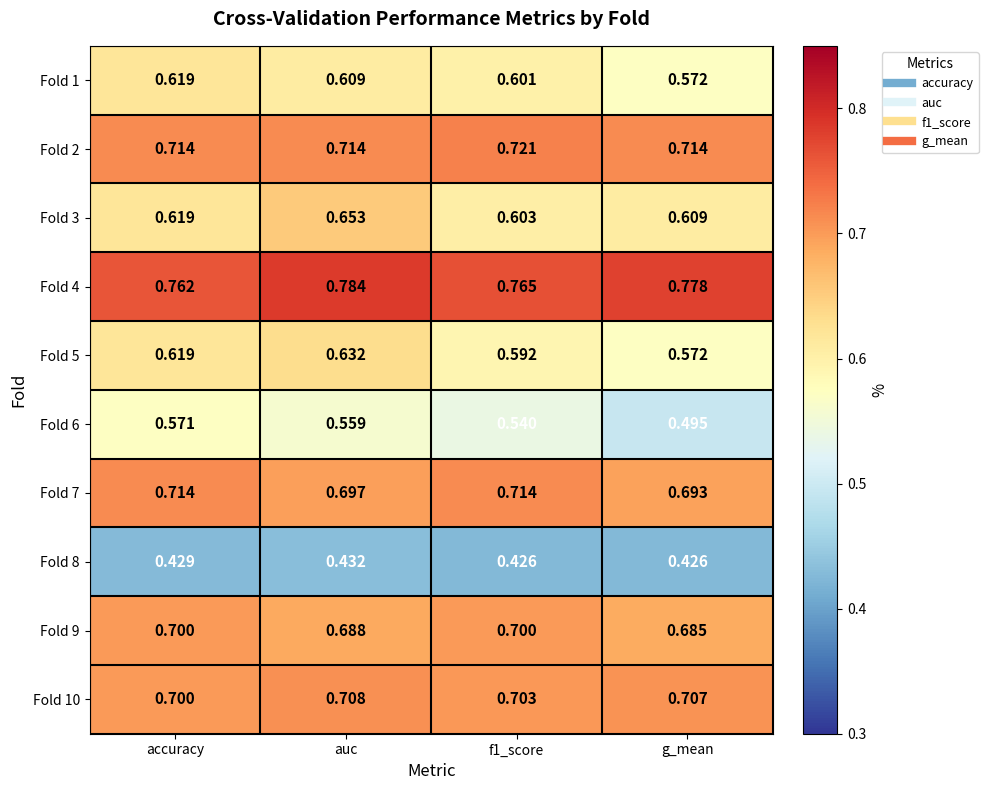

Is the value of Fold 10 at f1_score greater than the value of Fold 4 at g_mean?

No